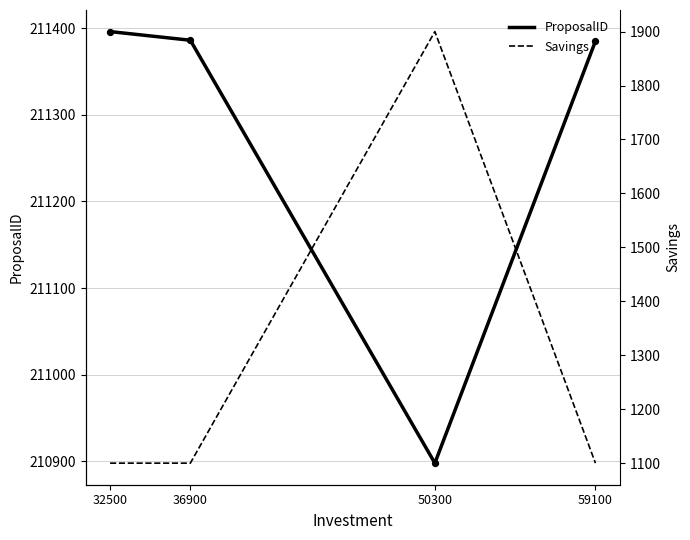

At which category is the sum across all series the highest?

50300